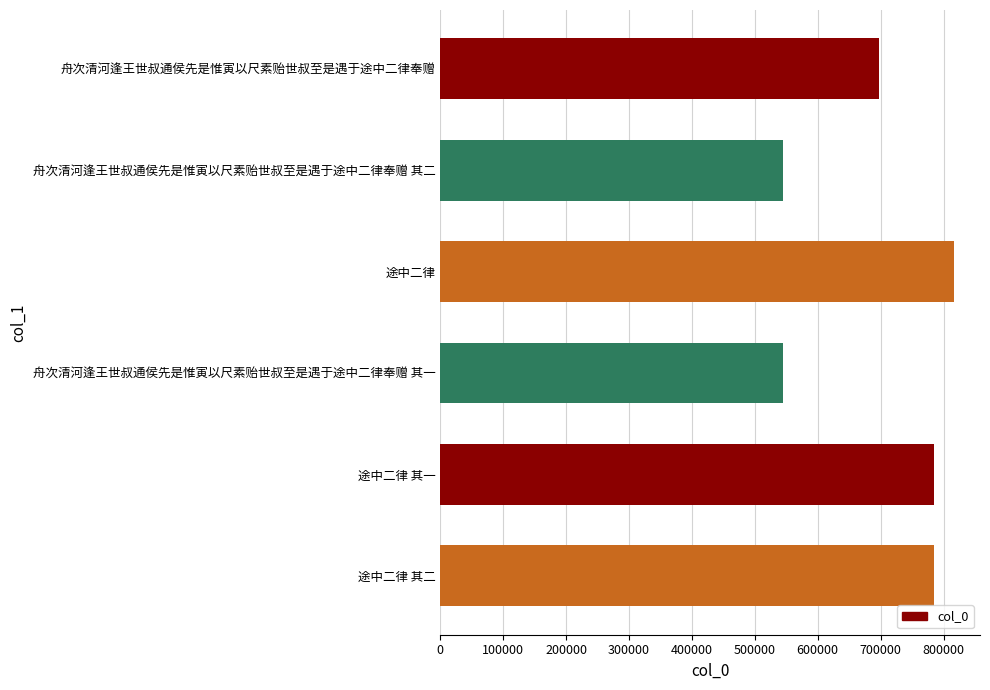

Count the number of data series in this chart.

1